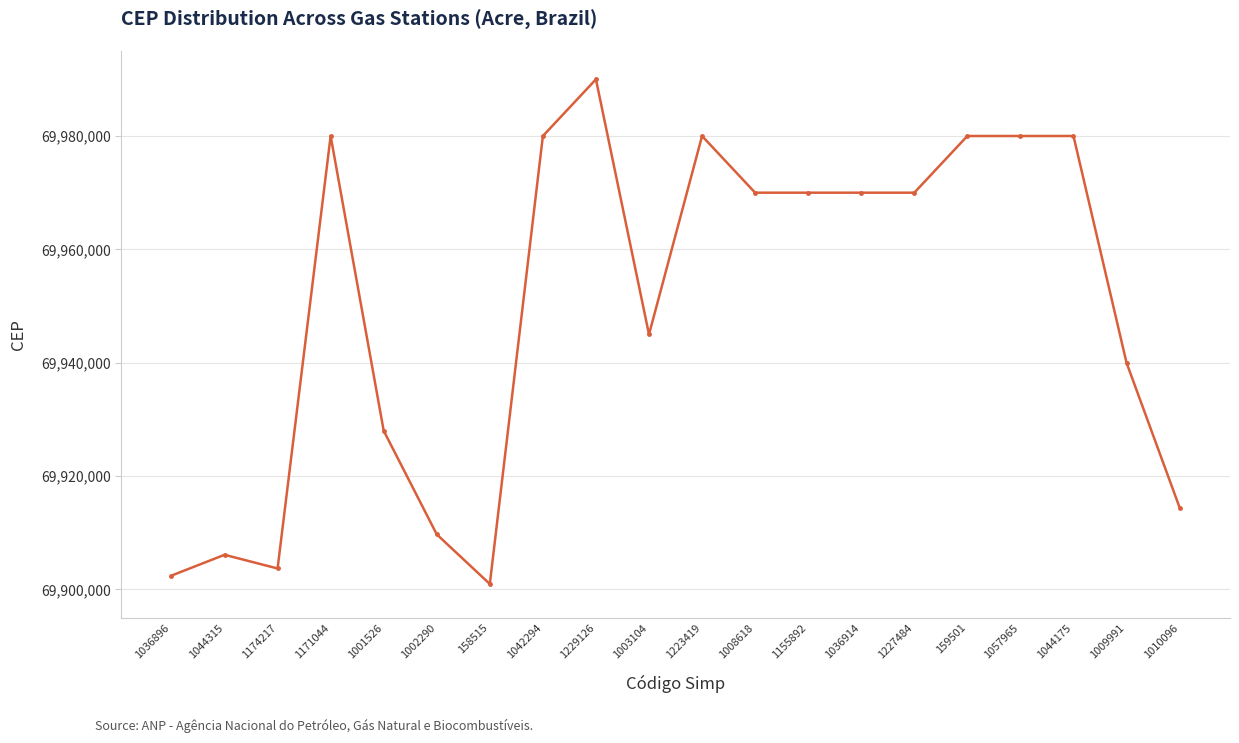

Where does the data first go above 69970000?

1171044